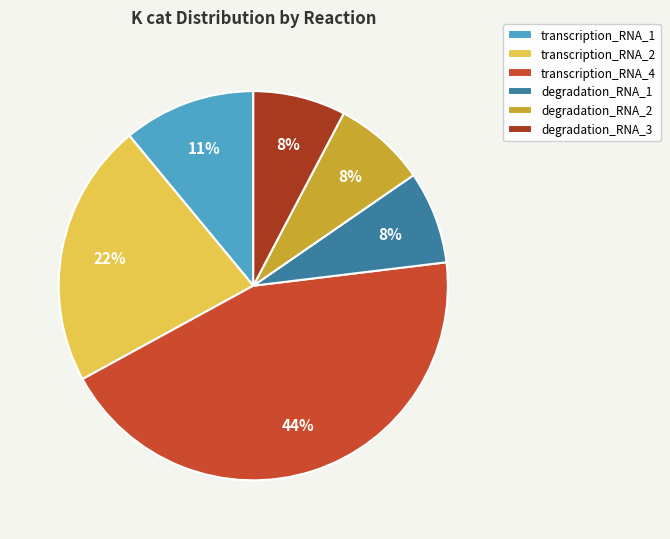

How many segments does this pie chart have?

6